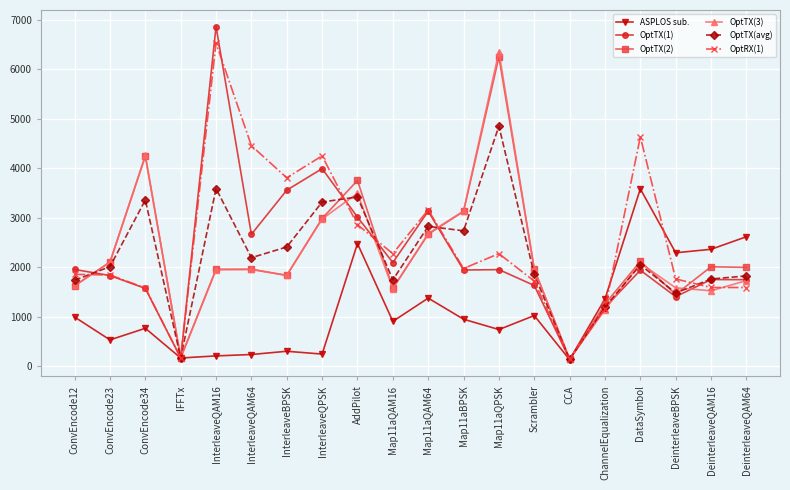

What is the maximum value shown in the chart?

6857.9